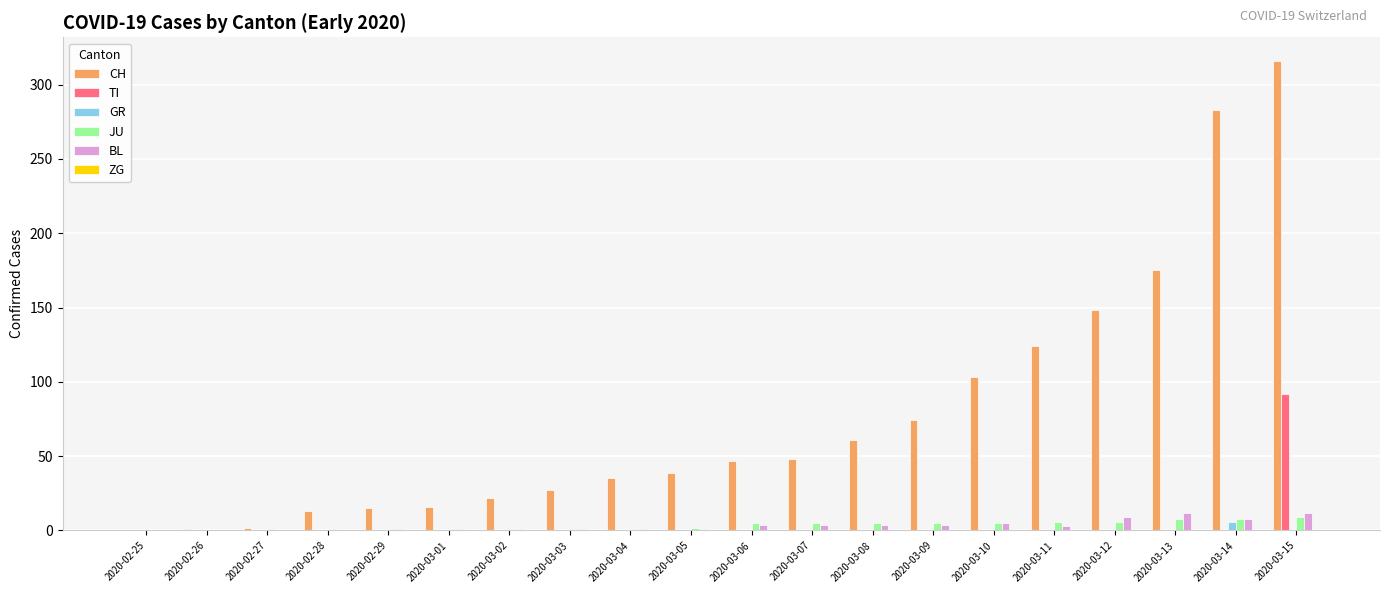

Is it true that TI equals 0 at 2020-03-08?

True